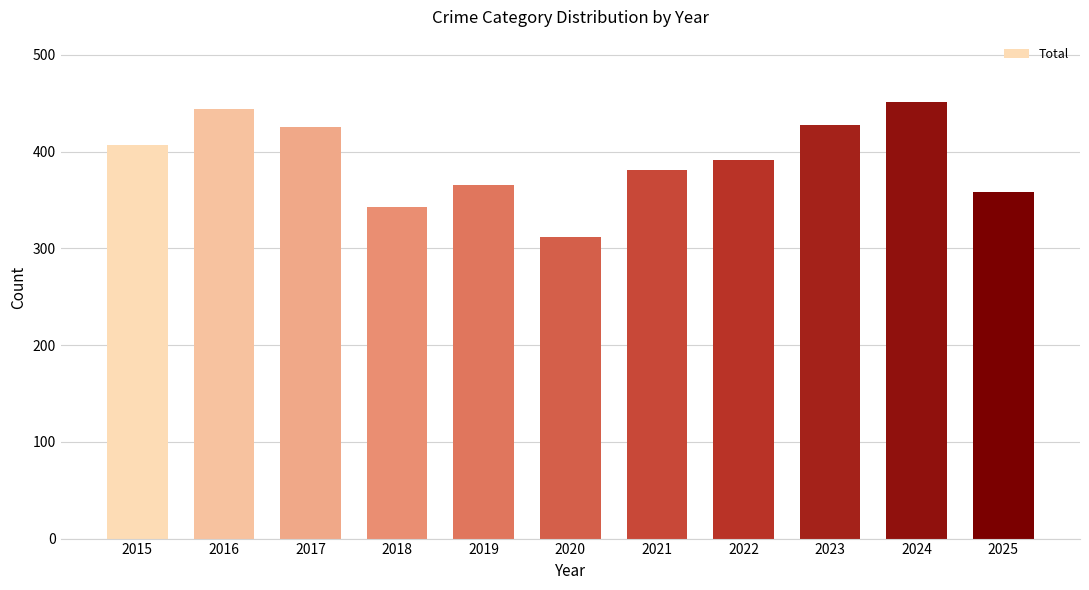

What is the value of the 11th bar from the left?

358